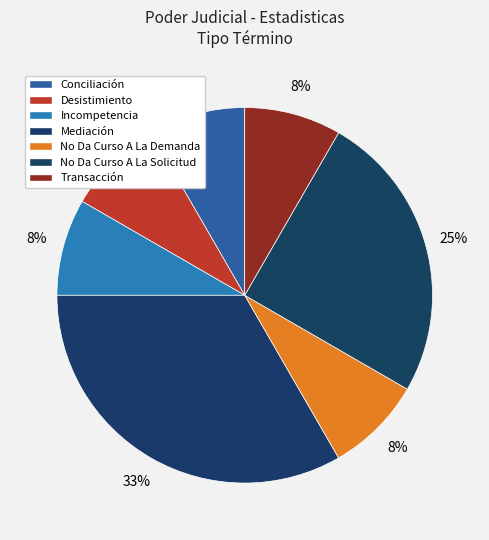

True or false: Transacción accounts for 1% of the total.

False